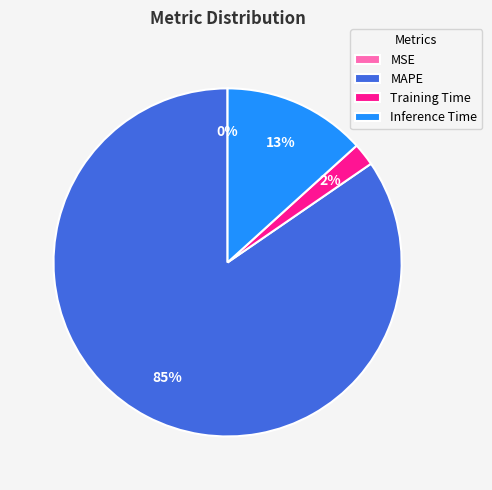

Is the sum of Inference Time and MAPE greater than half?

Yes